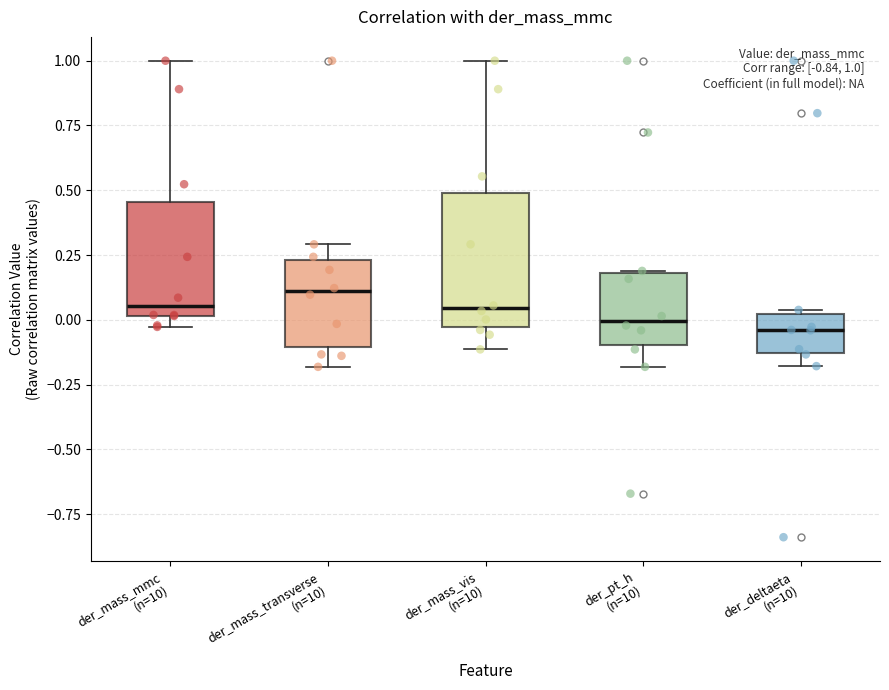

Which box is the tallest, from its lower edge to its upper edge?

der_mass_vis (n=10)